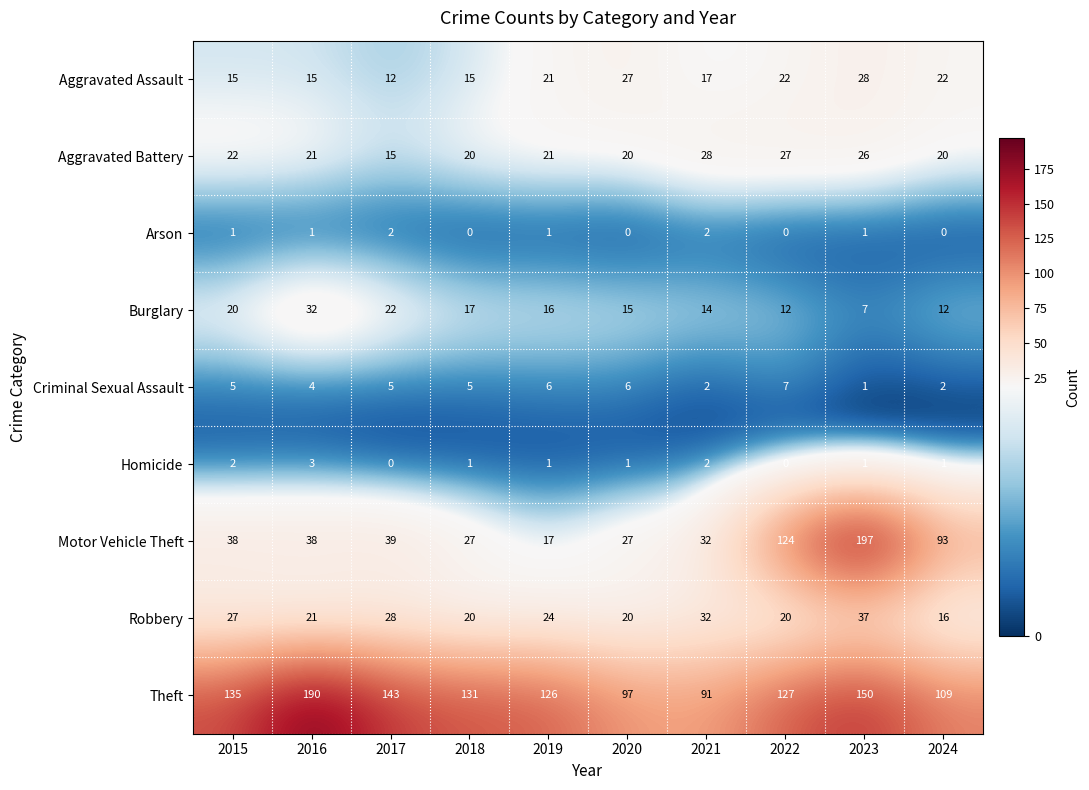

Count the number of categories in the chart.

10